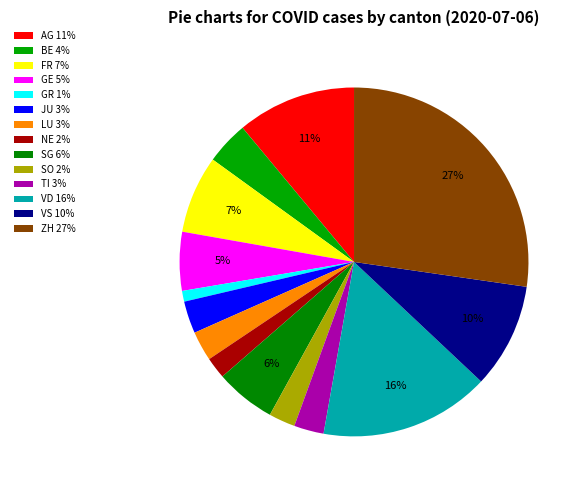

Does any single category account for the majority?

No